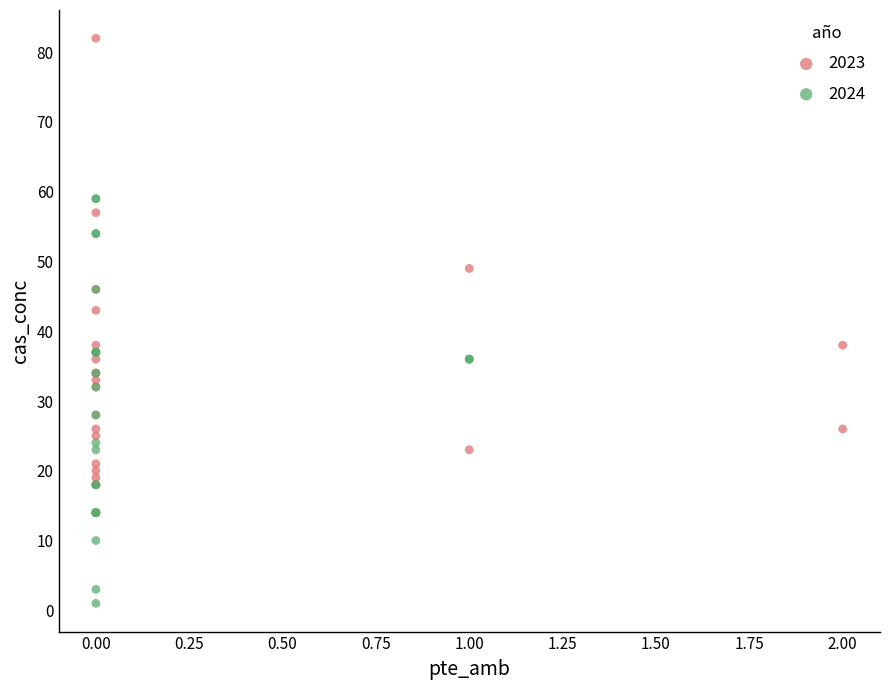

Which series contains the highest Y value?

2023